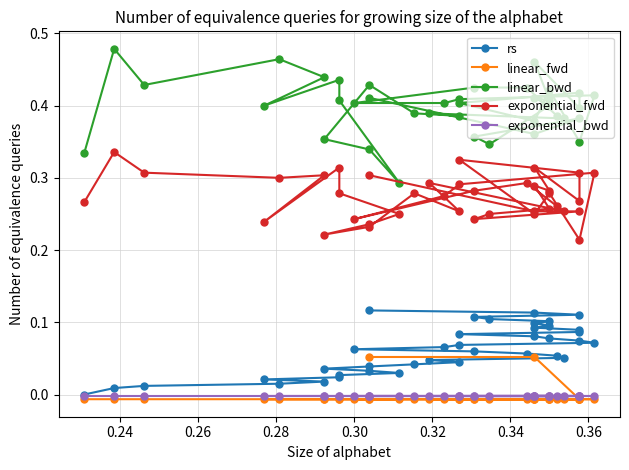

What are all the series names shown in the legend?

rs, linear_fwd, linear_bwd, exponential_fwd, exponential_bwd